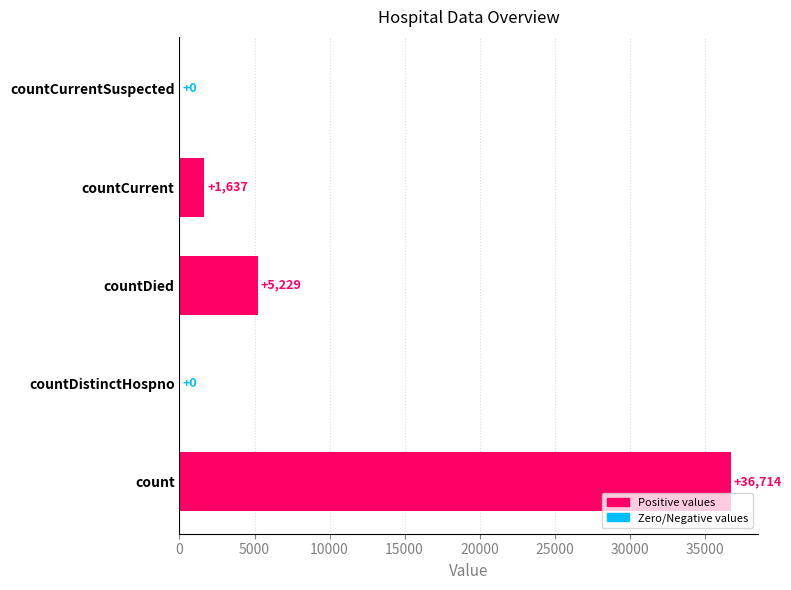

How many values are above zero?

3